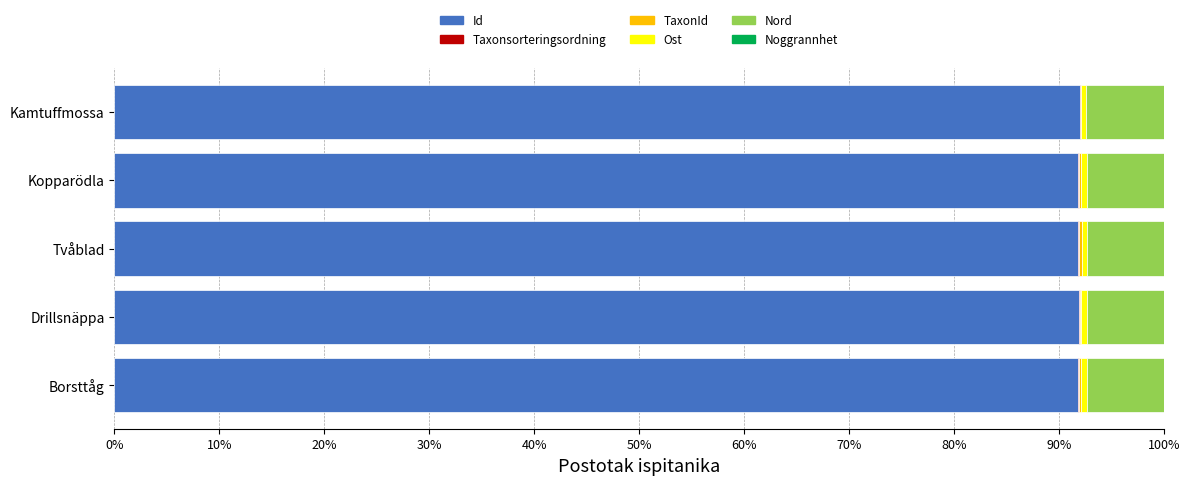

The value of Id at Kamtuffmossa is 92.0. True or false?

True